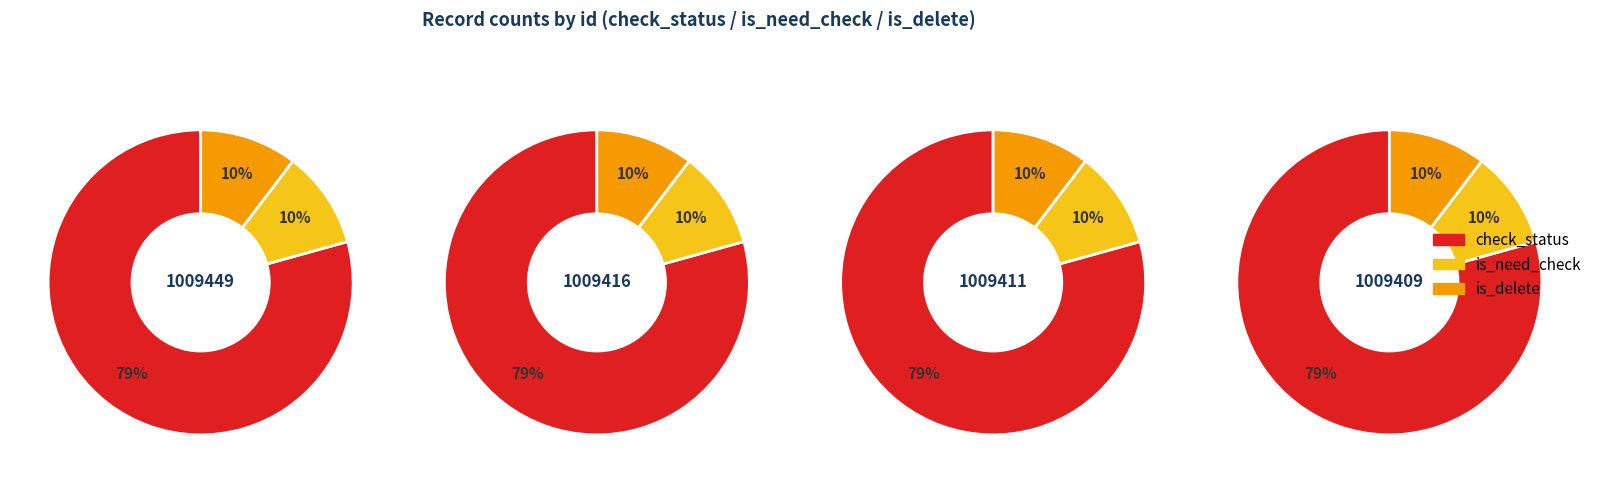

Rank the series by their maximum value, from lowest to highest.

is_need_check, is_delete, check_status